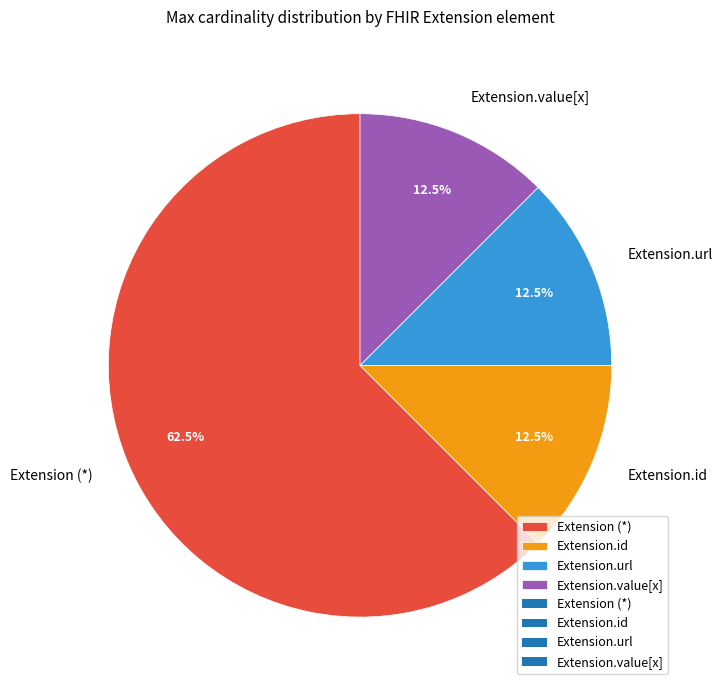

What is the largest slice in the pie chart?

Extension (*)